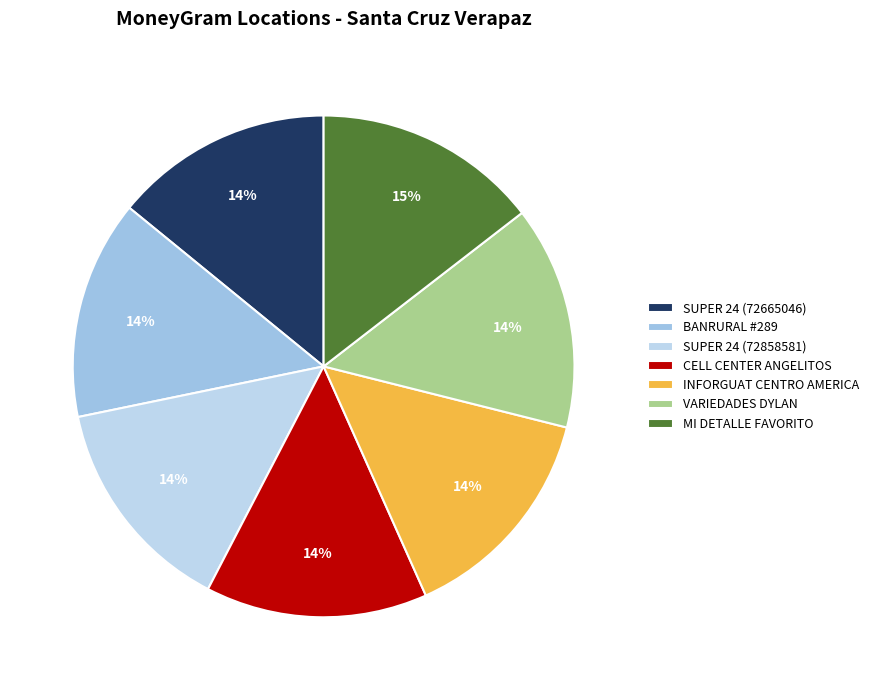

How many segments does this pie chart have?

7